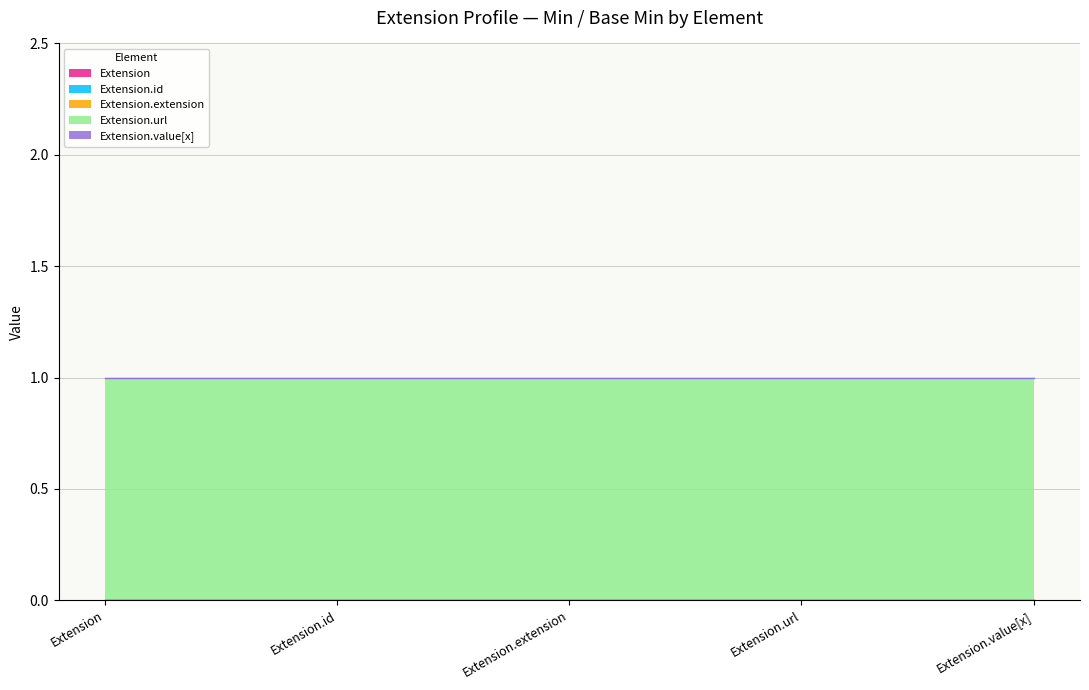

Count the number of categories in the chart.

5